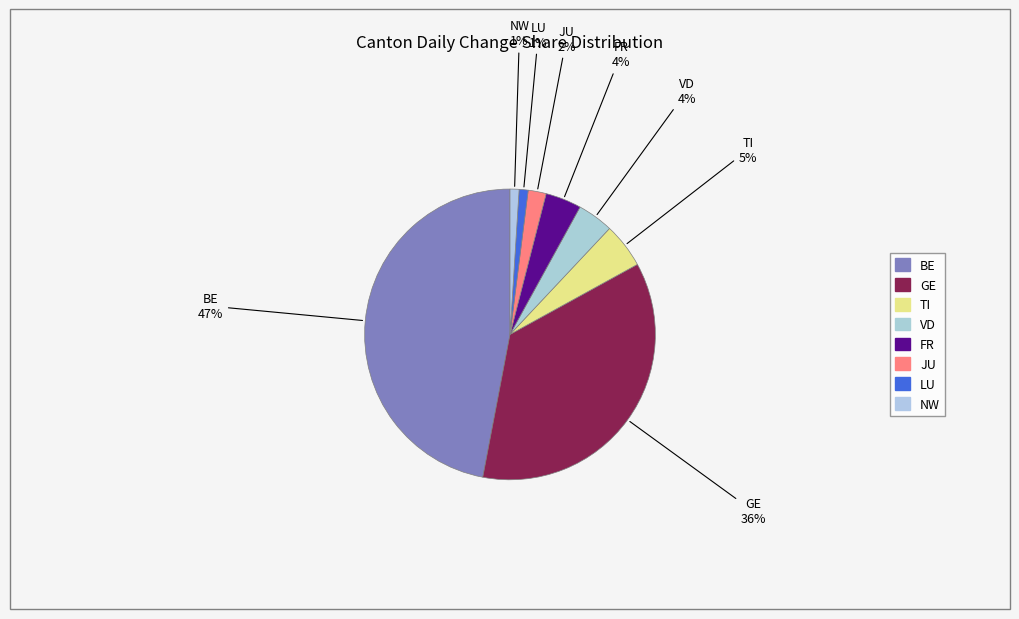

What percentage is the VD slice, to the nearest percent?

4%